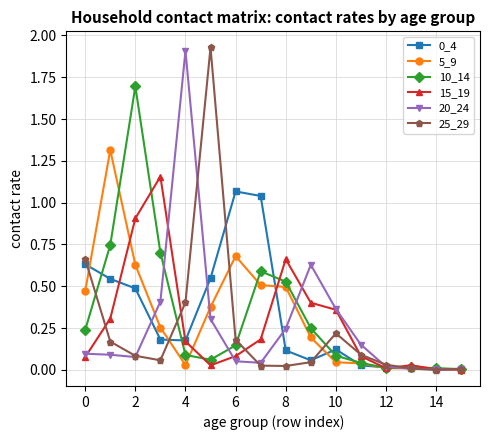

True or false: 5_9 has more than 0 interior local peaks.

True